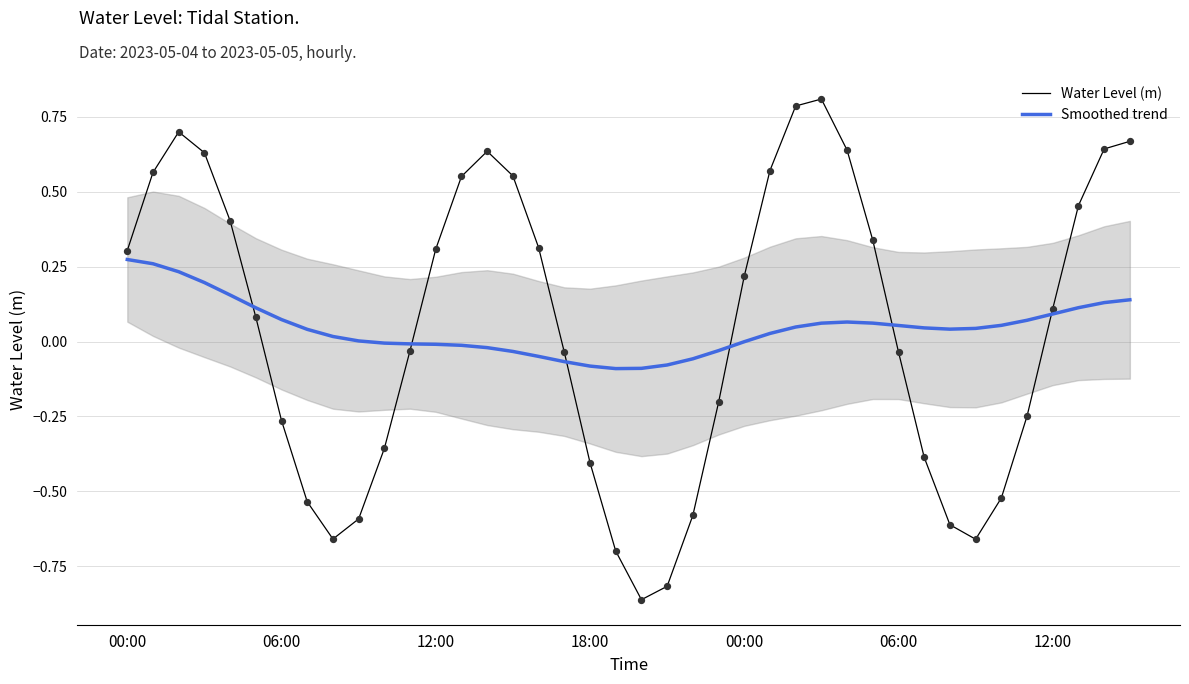

Is the value of Smoothed trend at 9 greater than the value of Water Level (m) at 18?

Yes